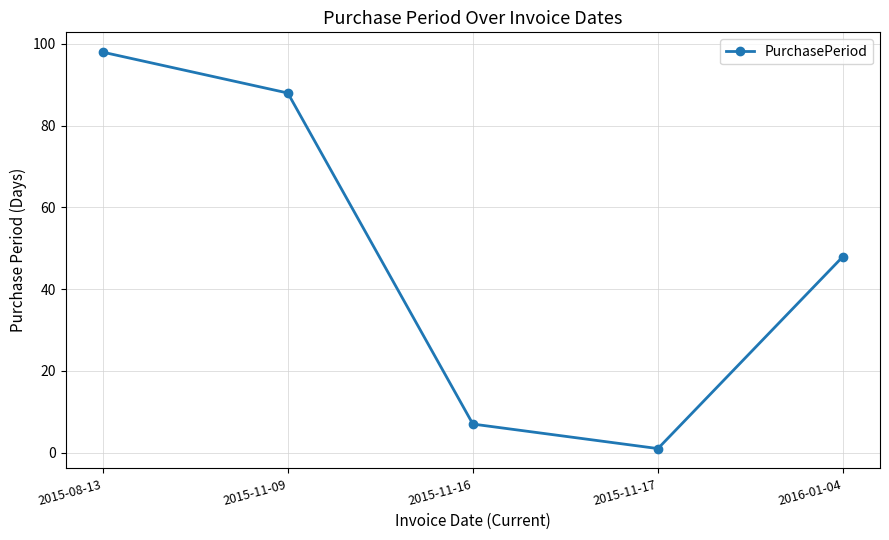

What is the sum of all values?

242